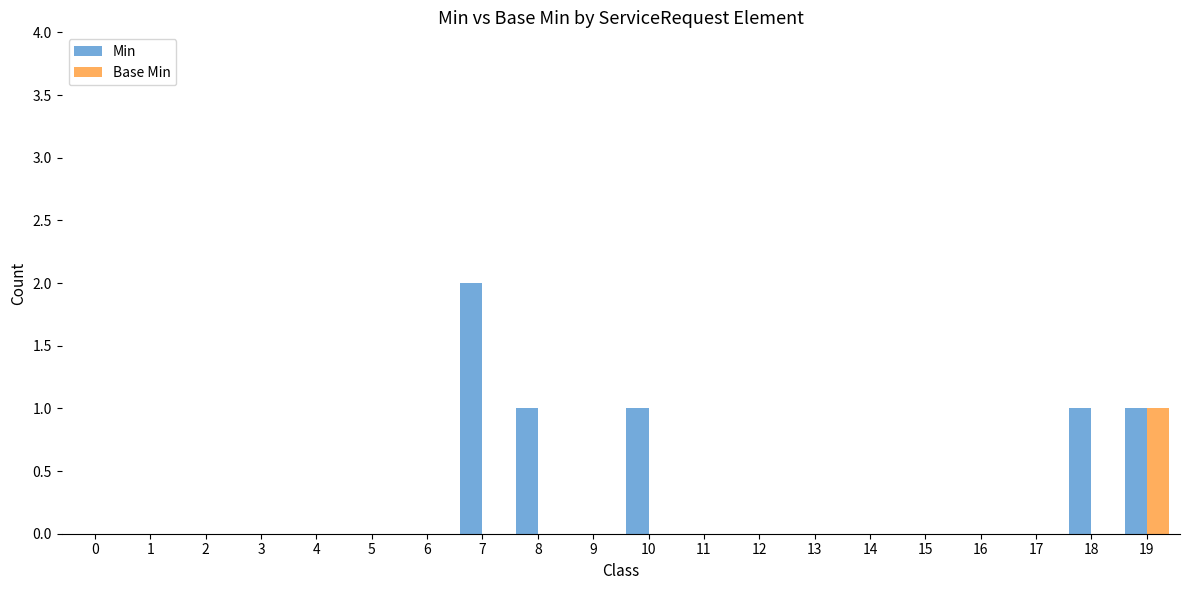

Reading left to right, list all the values displayed in this chart.

Min: 0=0	1=0	2=0	3=0	4=0	5=0	6=0	7=2	8=1	9=0	10=1	11=0	12=0	13=0	14=0	15=0	16=0	17=0	18=1	19=1
Base Min: 0=0	1=0	2=0	3=0	4=0	5=0	6=0	7=0	8=0	9=0	10=0	11=0	12=0	13=0	14=0	15=0	16=0	17=0	18=0	19=1